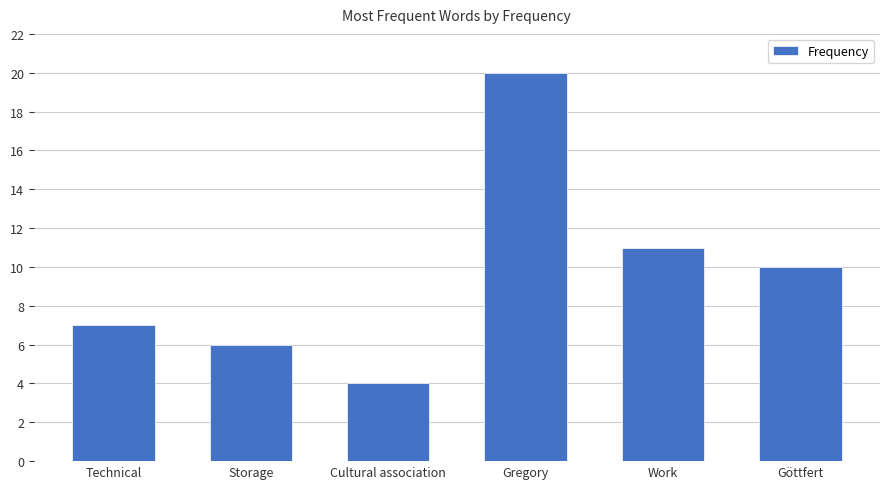

How many bars are there in total?

6